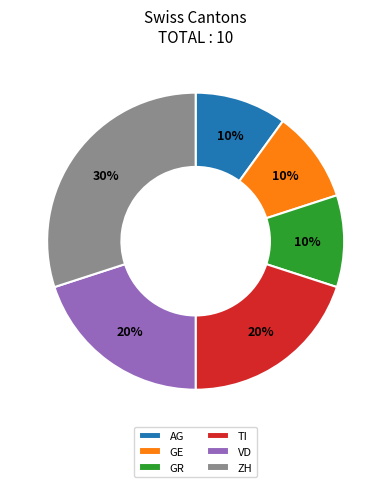

True or false: ZH accounts for 15% of the total.

False